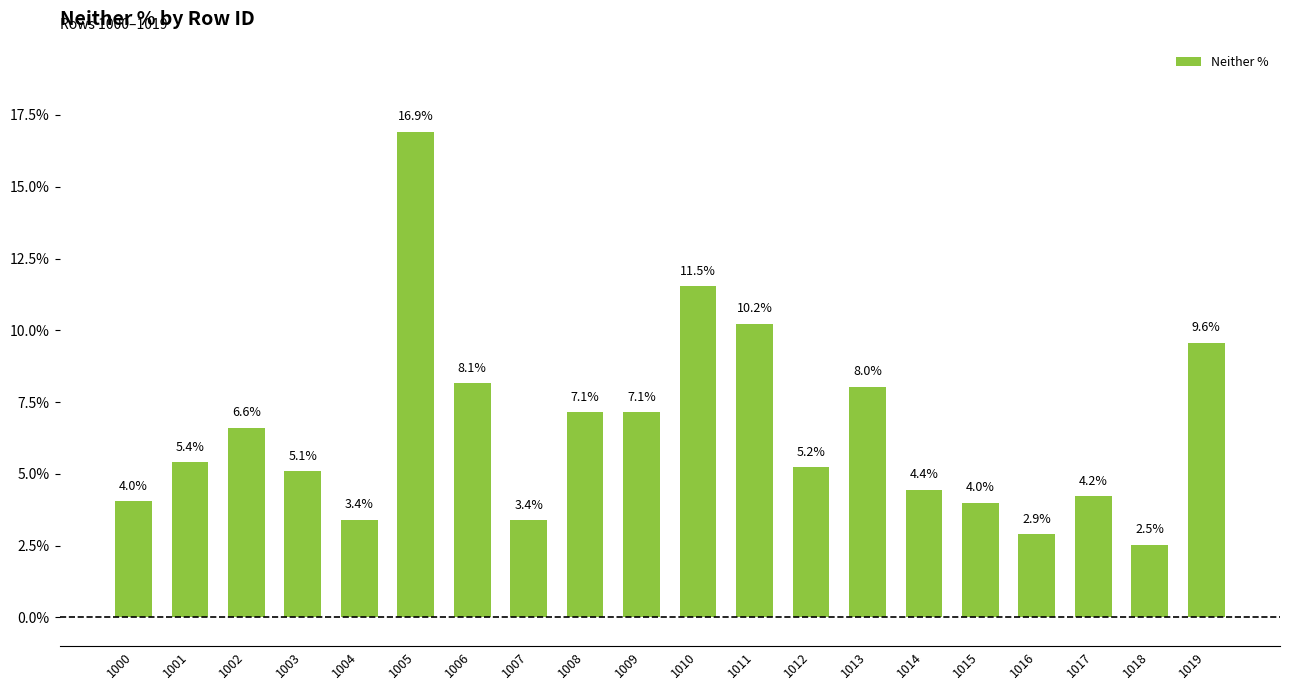

List the labels in order of value, largest first.

1005, 1010, 1011, 1019, 1006, 1013, 1008, 1009, 1002, 1001, 1012, 1003, 1014, 1017, 1000, 1015, 1004, 1007, 1016, 1018